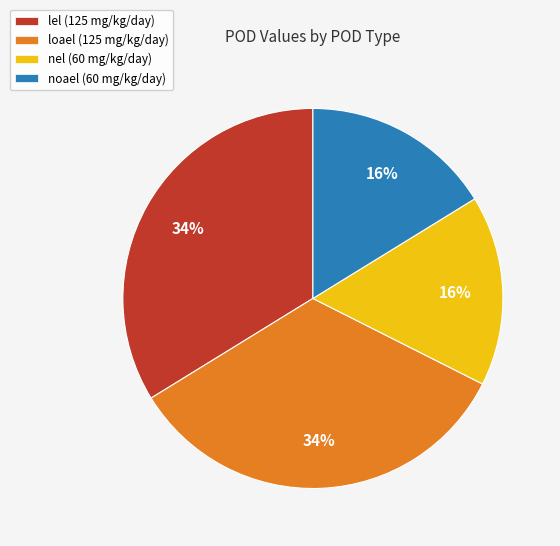

Is nel (60 mg/kg/day) the majority of the pie?

No